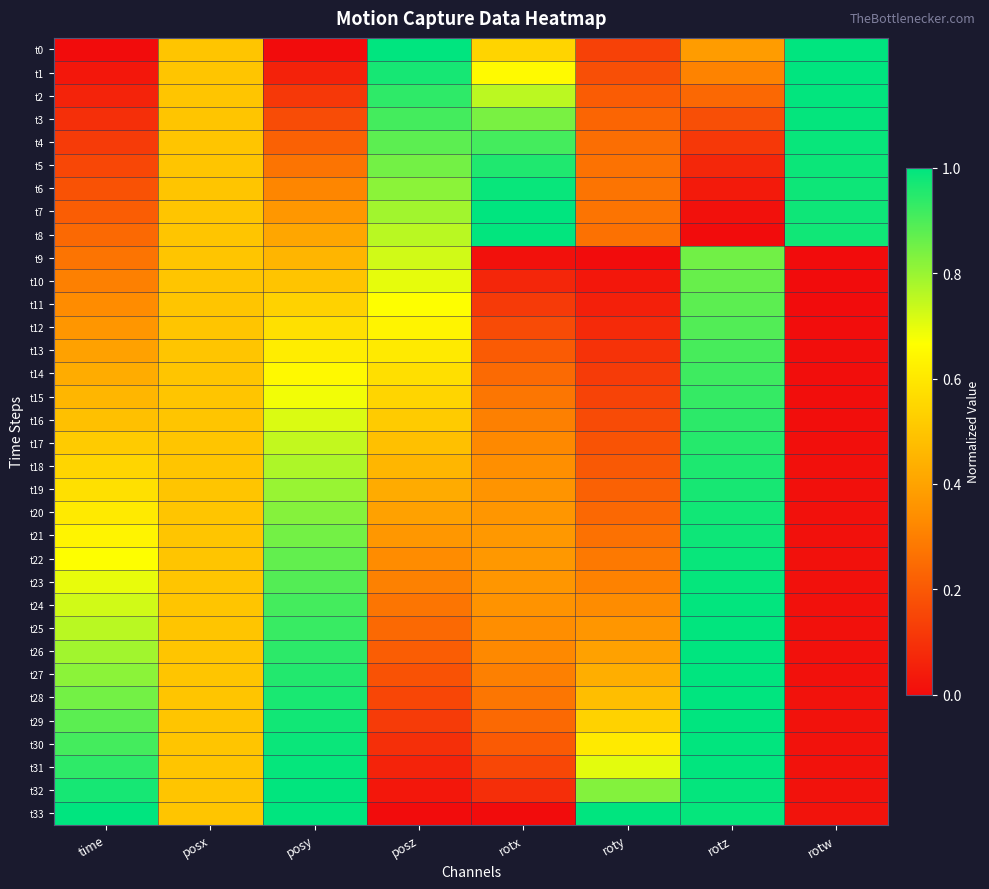

Reading left to right, extract all data points from this chart.

t0: time=0.0	posx=0.5	posy=0.0	posz=1.0	rotx=0.5	roty=0.1	rotz=0.4	rotw=1.0
t1: time=0.0	posx=0.5	posy=0.1	posz=1.0	rotx=0.7	roty=0.2	rotz=0.3	rotw=1.0
t2: time=0.1	posx=0.5	posy=0.1	posz=0.9	rotx=0.8	roty=0.2	rotz=0.2	rotw=1.0
t3: time=0.1	posx=0.5	posy=0.2	posz=0.9	rotx=0.8	roty=0.2	rotz=0.2	rotw=1.0
t4: time=0.1	posx=0.5	posy=0.2	posz=0.9	rotx=0.9	roty=0.3	rotz=0.1	rotw=1.0
t5: time=0.2	posx=0.5	posy=0.3	posz=0.8	rotx=1.0	roty=0.3	rotz=0.1	rotw=1.0
t6: time=0.2	posx=0.5	posy=0.3	posz=0.8	rotx=1.0	roty=0.3	rotz=0.0	rotw=1.0
t7: time=0.2	posx=0.5	posy=0.4	posz=0.8	rotx=1.0	roty=0.3	rotz=0.0	rotw=1.0
t8: time=0.2	posx=0.5	posy=0.4	posz=0.8	rotx=1.0	roty=0.3	rotz=0.0	rotw=1.0
t9: time=0.3	posx=0.5	posy=0.5	posz=0.7	rotx=0.0	roty=0.0	rotz=0.9	rotw=0.0
t10: time=0.3	posx=0.5	posy=0.5	posz=0.7	rotx=0.1	roty=0.0	rotz=0.9	rotw=0.0
t11: time=0.3	posx=0.5	posy=0.5	posz=0.7	rotx=0.1	roty=0.1	rotz=0.9	rotw=0.0
t12: time=0.4	posx=0.5	posy=0.6	posz=0.6	rotx=0.2	roty=0.1	rotz=0.9	rotw=0.0
t13: time=0.4	posx=0.5	posy=0.6	posz=0.6	rotx=0.2	roty=0.1	rotz=0.9	rotw=0.0
t14: time=0.4	posx=0.5	posy=0.6	posz=0.6	rotx=0.2	roty=0.1	rotz=0.9	rotw=0.0
t15: time=0.5	posx=0.5	posy=0.7	posz=0.5	rotx=0.3	roty=0.1	rotz=0.9	rotw=0.0
t16: time=0.5	posx=0.5	posy=0.7	posz=0.5	rotx=0.3	roty=0.2	rotz=0.9	rotw=0.0
t17: time=0.5	posx=0.5	posy=0.7	posz=0.5	rotx=0.3	roty=0.2	rotz=0.9	rotw=0.0
t18: time=0.5	posx=0.5	posy=0.8	posz=0.5	rotx=0.3	roty=0.2	rotz=1.0	rotw=0.0
t19: time=0.6	posx=0.5	posy=0.8	posz=0.4	rotx=0.4	roty=0.2	rotz=1.0	rotw=0.0
t20: time=0.6	posx=0.5	posy=0.8	posz=0.4	rotx=0.4	roty=0.2	rotz=1.0	rotw=0.0
t21: time=0.6	posx=0.5	posy=0.8	posz=0.4	rotx=0.4	roty=0.3	rotz=1.0	rotw=0.0
t22: time=0.7	posx=0.5	posy=0.9	posz=0.3	rotx=0.4	roty=0.3	rotz=1.0	rotw=0.0
t23: time=0.7	posx=0.5	posy=0.9	posz=0.3	rotx=0.4	roty=0.3	rotz=1.0	rotw=0.0
t24: time=0.7	posx=0.5	posy=0.9	posz=0.3	rotx=0.4	roty=0.3	rotz=1.0	rotw=0.0
t25: time=0.8	posx=0.5	posy=0.9	posz=0.2	rotx=0.3	roty=0.4	rotz=1.0	rotw=0.0
t26: time=0.8	posx=0.5	posy=0.9	posz=0.2	rotx=0.3	roty=0.4	rotz=1.0	rotw=0.0
t27: time=0.8	posx=0.5	posy=1.0	posz=0.2	rotx=0.3	roty=0.4	rotz=1.0	rotw=0.0
t28: time=0.8	posx=0.5	posy=1.0	posz=0.2	rotx=0.3	roty=0.5	rotz=1.0	rotw=0.0
t29: time=0.9	posx=0.5	posy=1.0	posz=0.1	rotx=0.2	roty=0.5	rotz=1.0	rotw=0.0
t30: time=0.9	posx=0.5	posy=1.0	posz=0.1	rotx=0.2	roty=0.6	rotz=1.0	rotw=0.0
t31: time=0.9	posx=0.5	posy=1.0	posz=0.1	rotx=0.2	roty=0.7	rotz=1.0	rotw=0.0
t32: time=1.0	posx=0.5	posy=1.0	posz=0.0	rotx=0.1	roty=0.8	rotz=1.0	rotw=0.0
t33: time=1.0	posx=0.5	posy=1.0	posz=0.0	rotx=0.0	roty=1.0	rotz=1.0	rotw=0.0